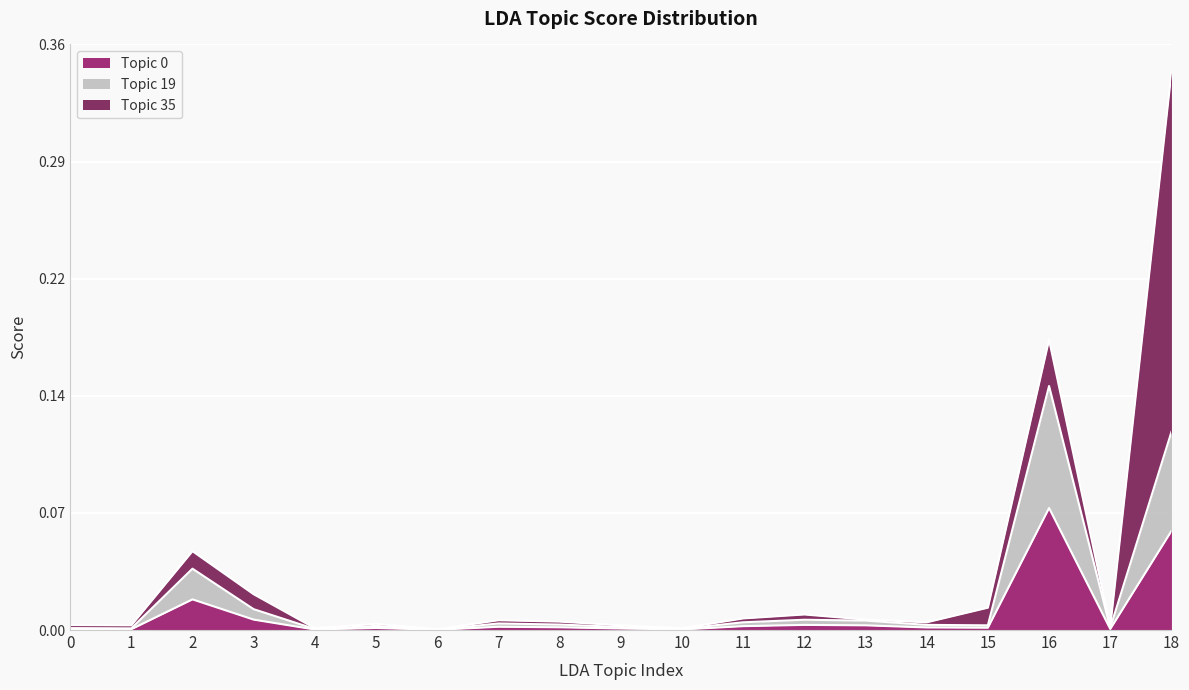

True or false: Topic 0 and Topic 19 cross at least once.

False